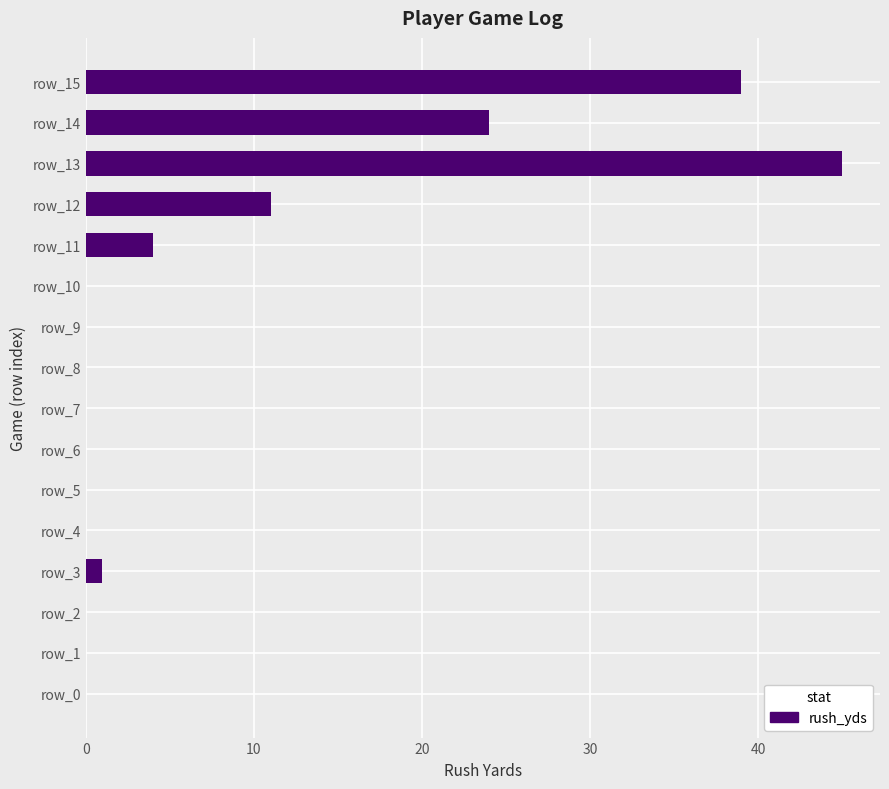

Which label corresponds to the largest value in the chart?

row_13